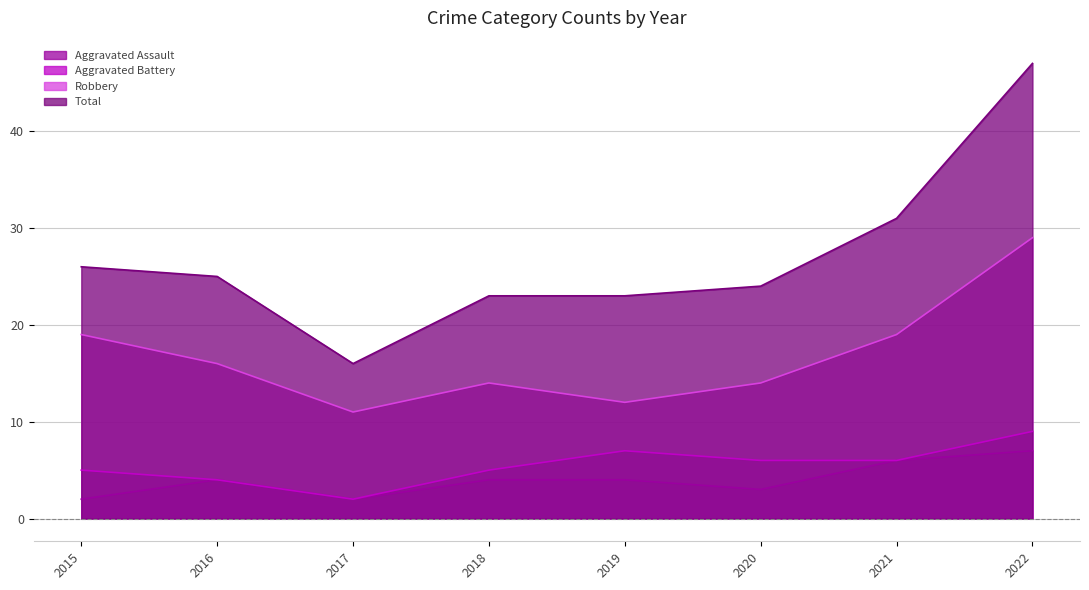

What is the value of the Aggravated Assault point at the 4th from the left?

4